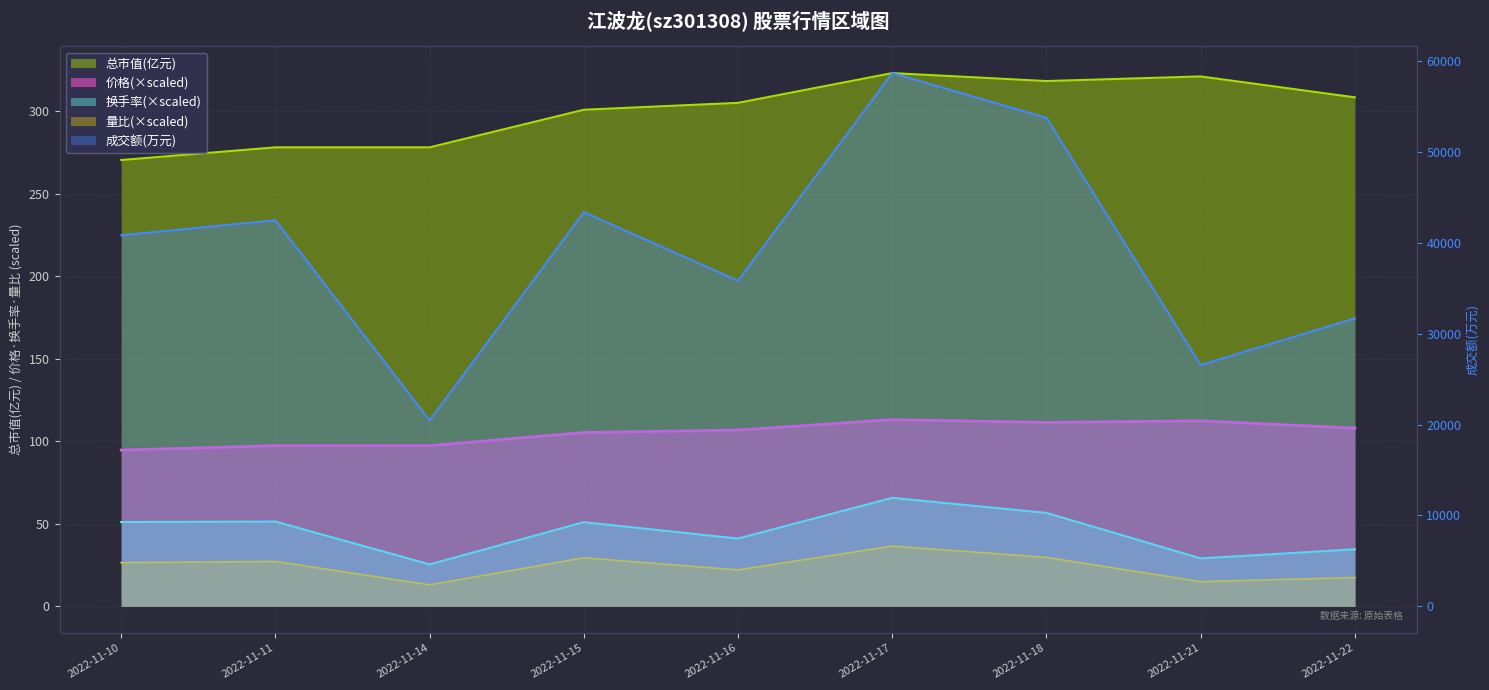

True or false: 总市值(亿元) and 量比 intersect in this chart.

False